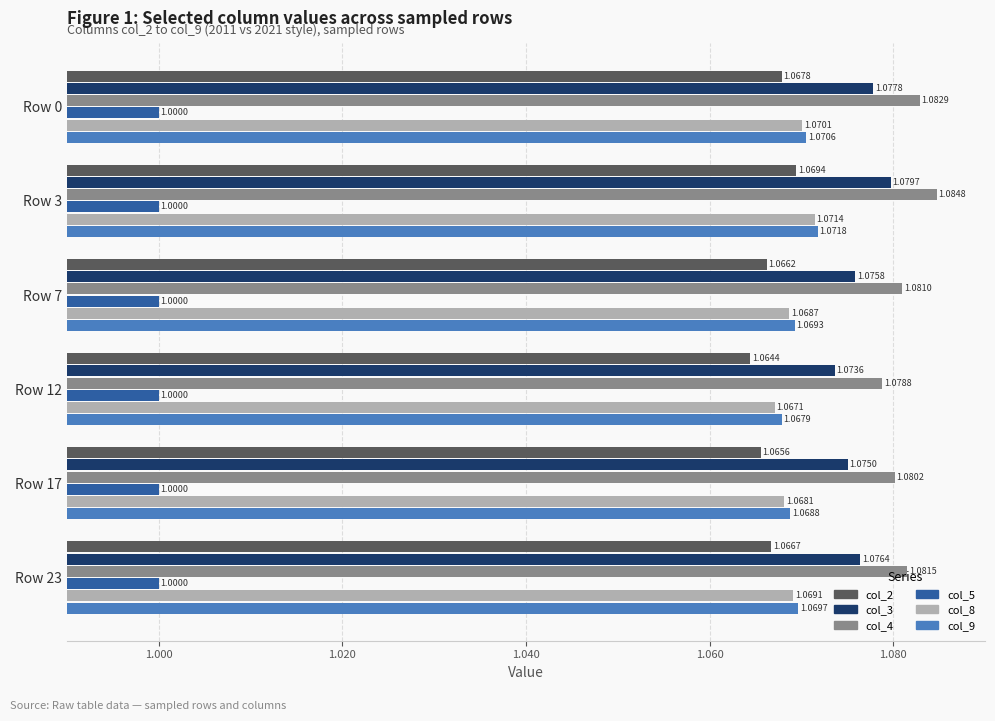

What is the total value across all series at Row 7?

6.4